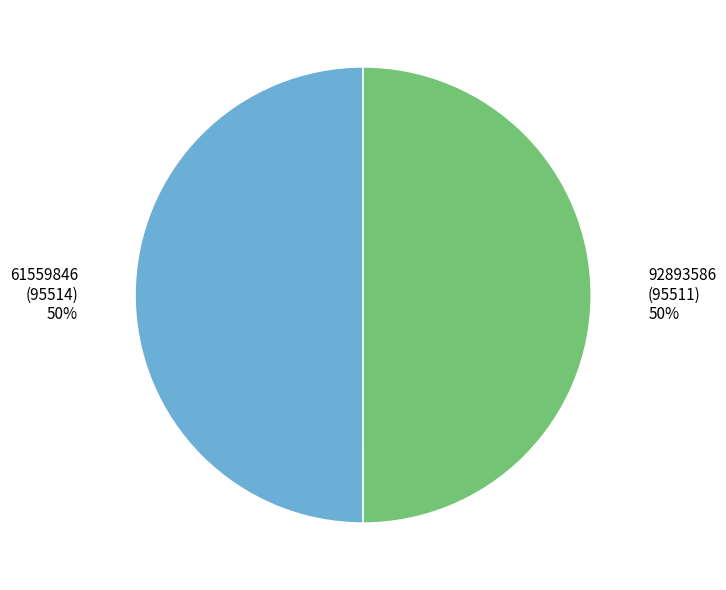

Combined, do 61559846 and 92893586 account for over 50%?

Yes